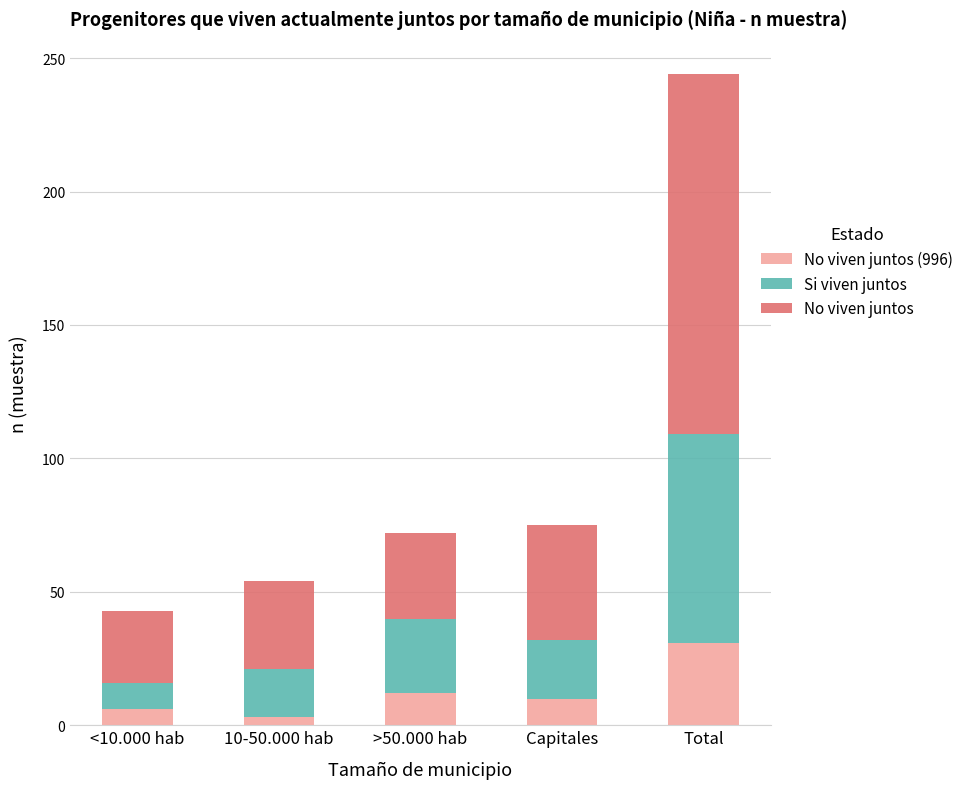

Does the chart contain any negative values?

No